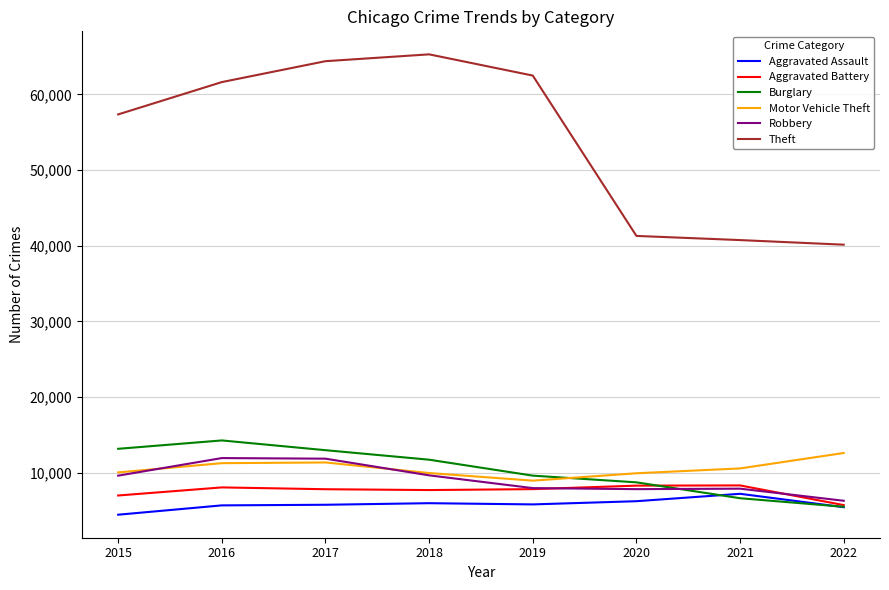

What is the maximum value for Aggravated Battery?

8347